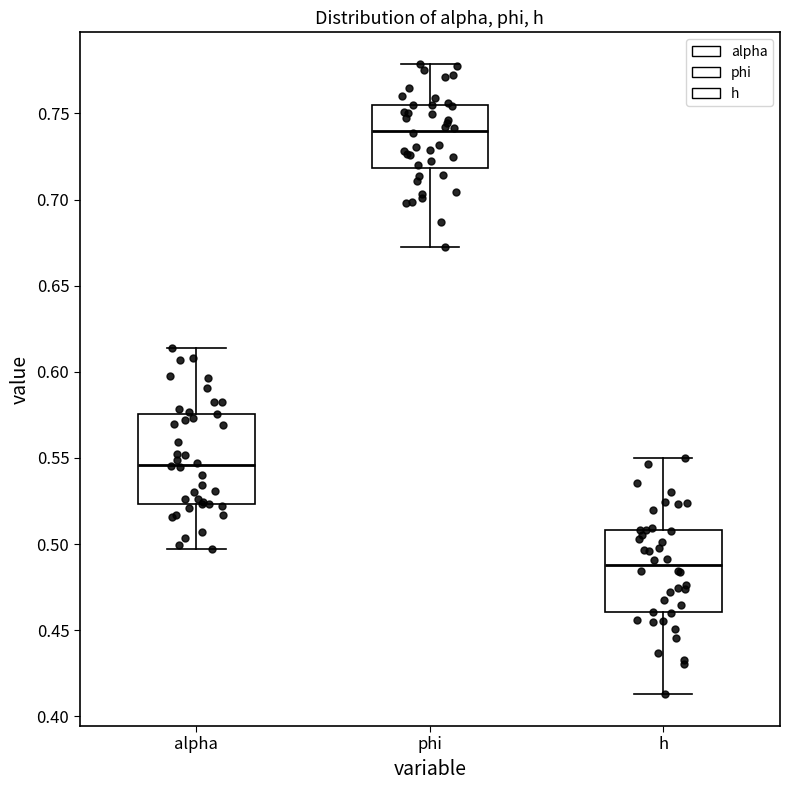

Which box's median line is the highest?

phi